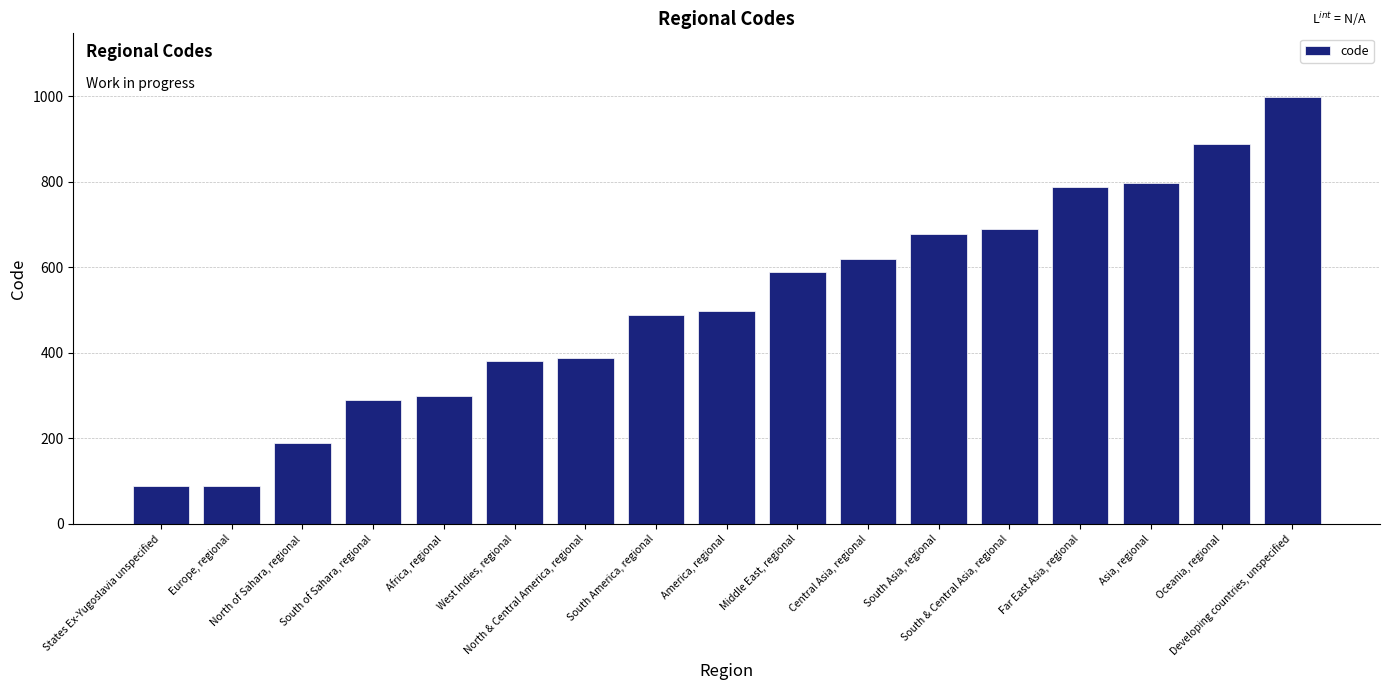

How many bars are there in total?

17